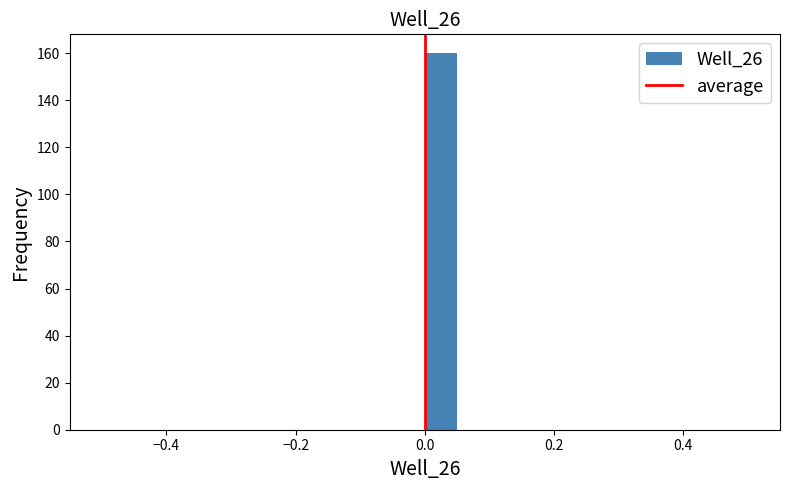

Around what value on the x-axis is the tallest bar? Give the approximate position of its centre, as read against the axis.

0.02